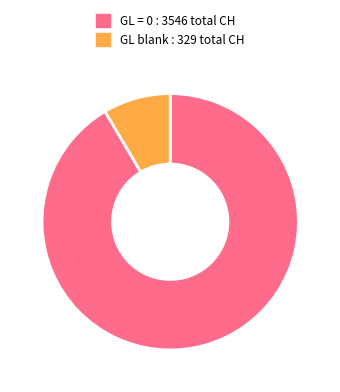

Does any single category account for the majority?

Yes